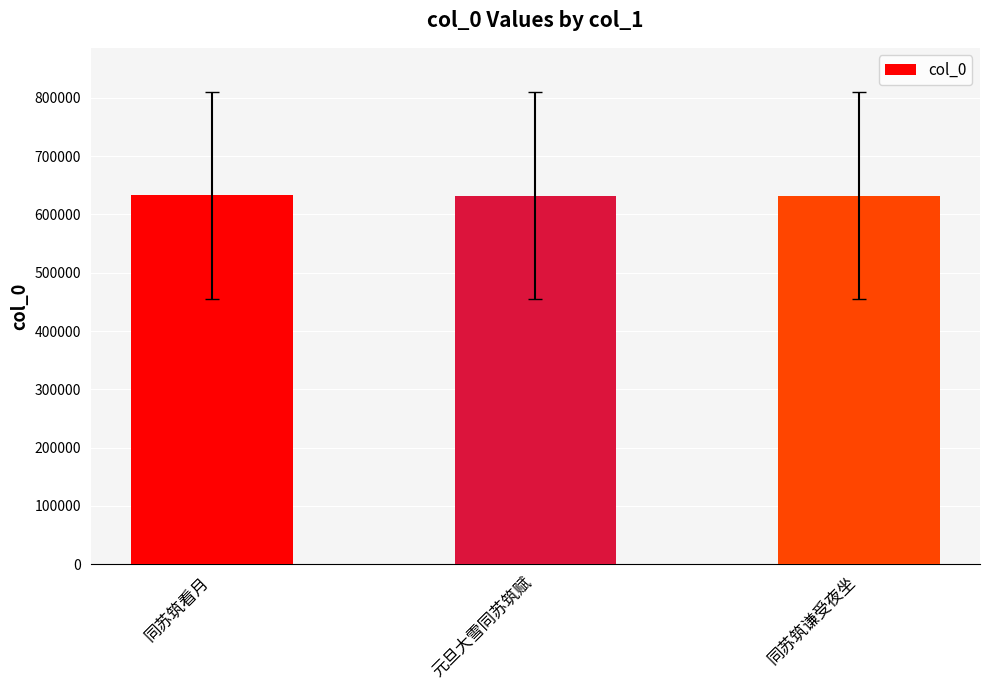

At which label is the value closest to 632682?

同苏筑谦受夜坐